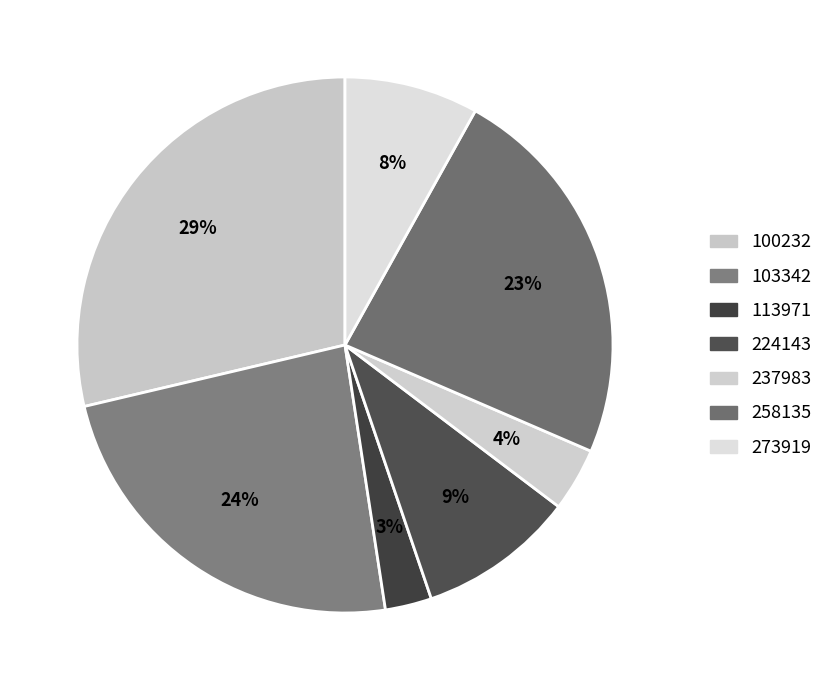

Which category has the biggest portion of the pie?

100232